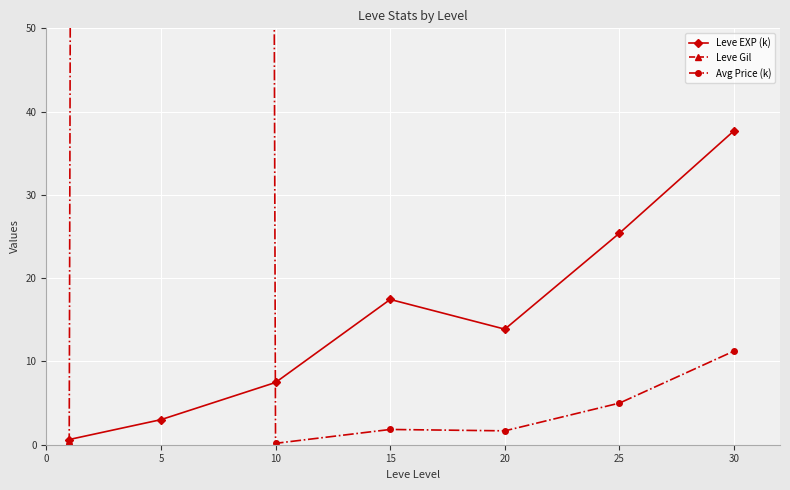

At how many categories does at least one series exceed 4004?

1